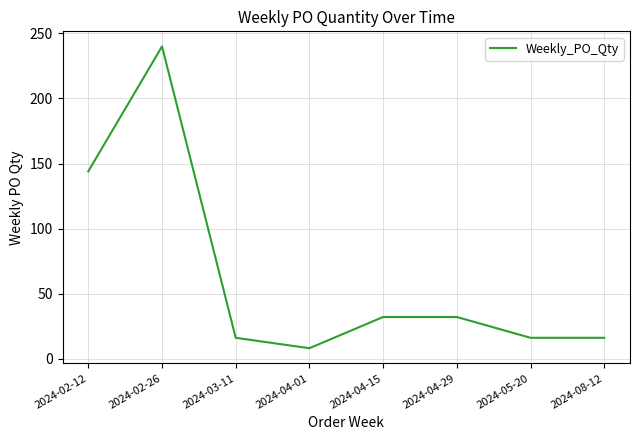

What is the difference between the maximum and minimum values?

232